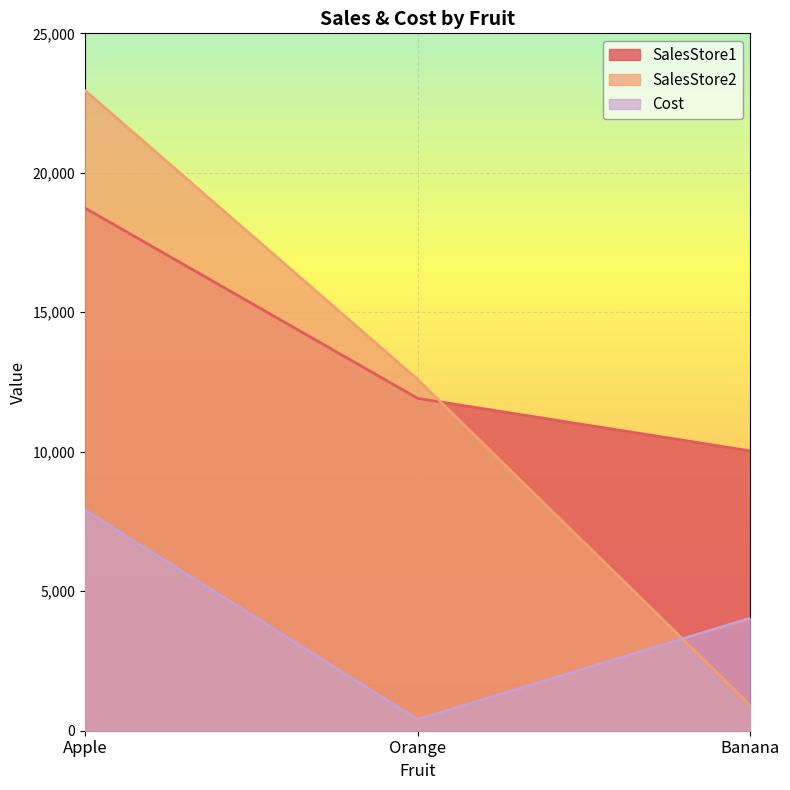

How many data points in SalesStore2 are less than 12594?

1